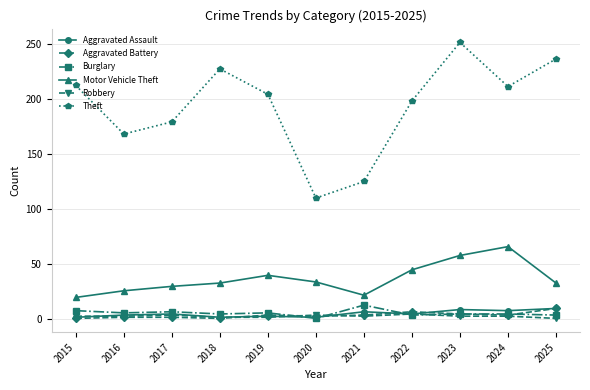

Which series ends up on top after the final intersection of Aggravated Assault and Robbery?

Aggravated Assault